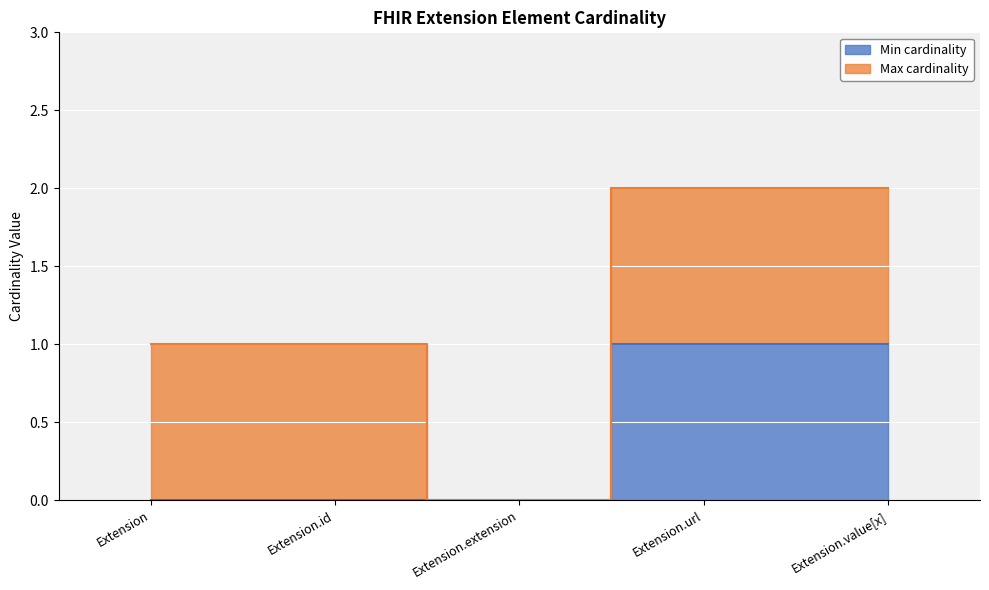

List the labels in order of value, smallest first.

Extension, Extension.id, Extension.extension, Extension.url, Extension.value[x]